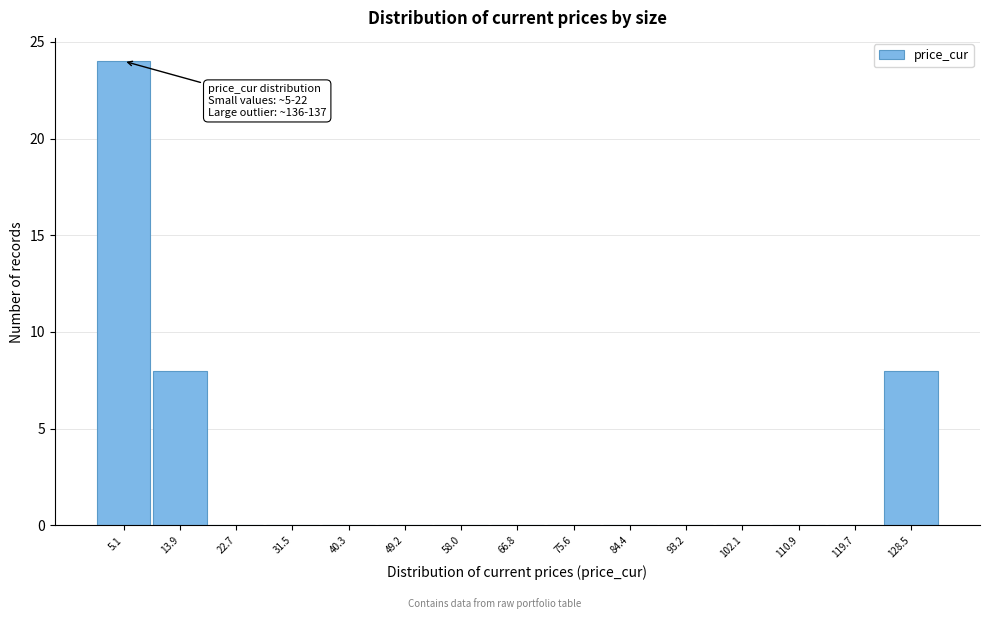

Reading left to right, extract all data points from this chart.

5.1=24	13.9=8	22.7=0	31.5=0	40.3=0	49.2=0	58.0=0	66.8=0	75.6=0	84.4=0	93.2=0	102.1=0	110.9=0	119.7=0	128.5=8